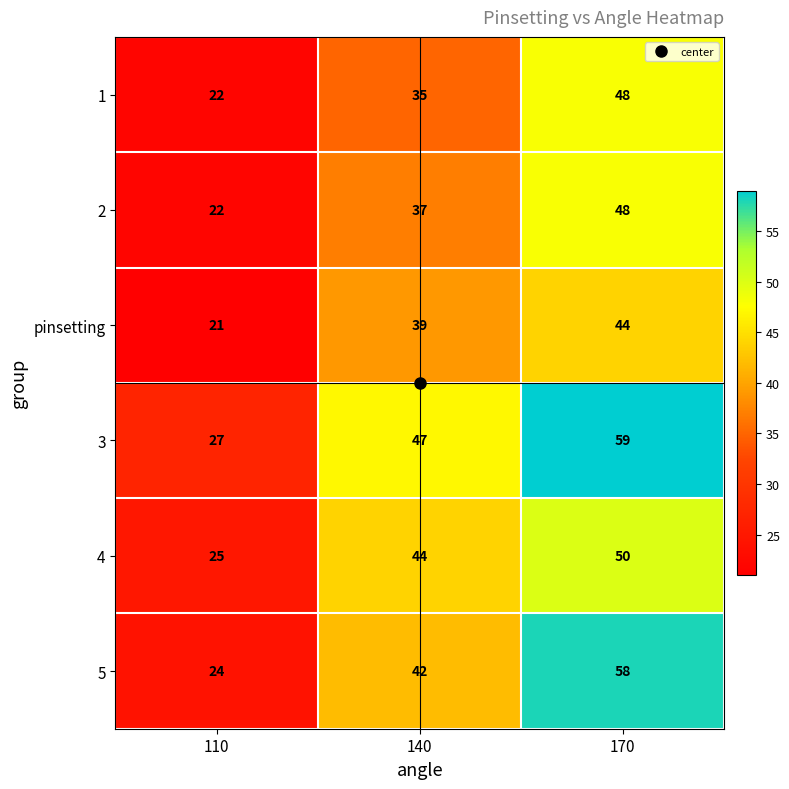

Which series has the widest spread of values?

5